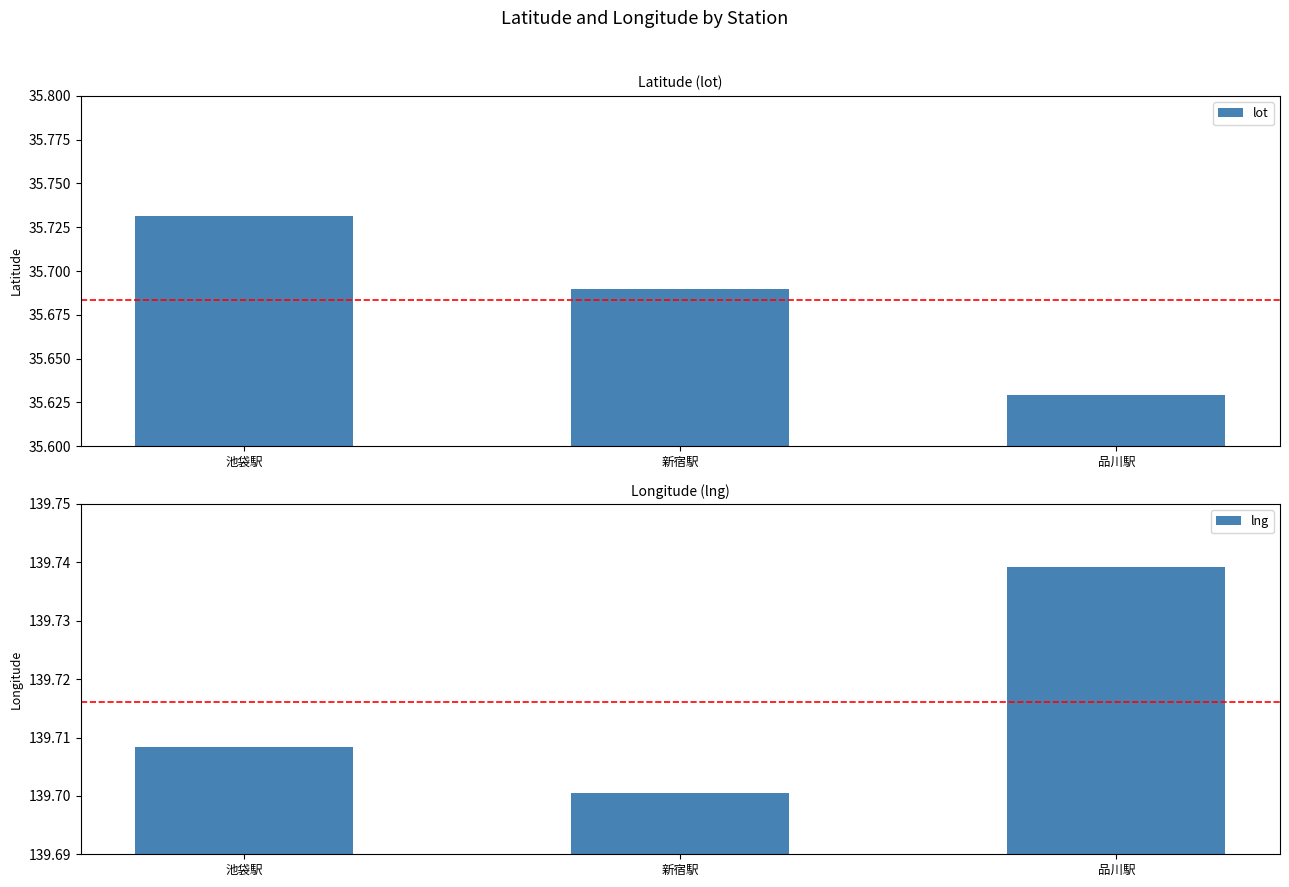

How many bars are there in each group?

2